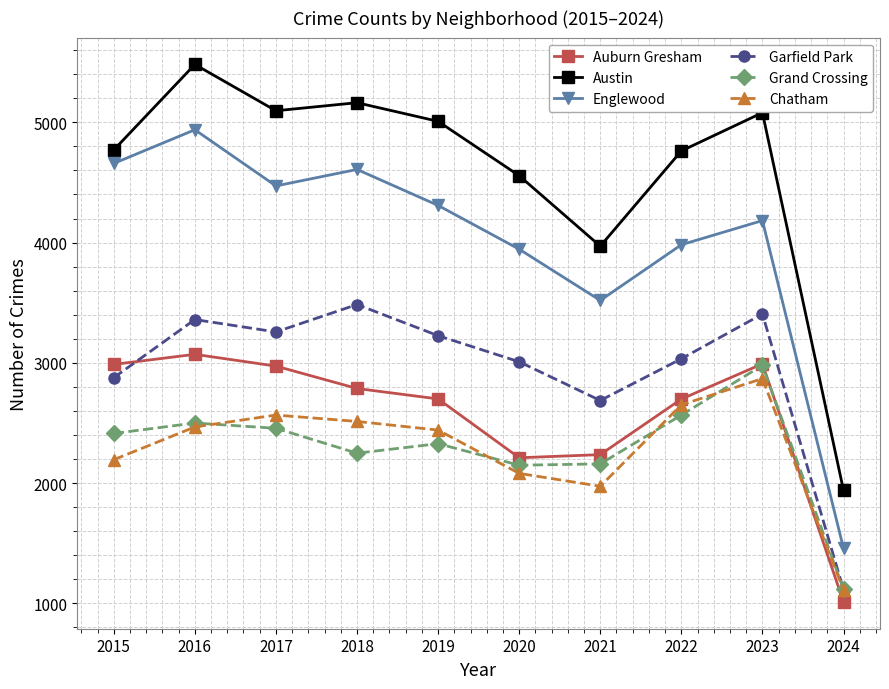

What are all the series names shown in the legend?

Auburn Gresham, Austin, Englewood, Garfield Park, Grand Crossing, Chatham